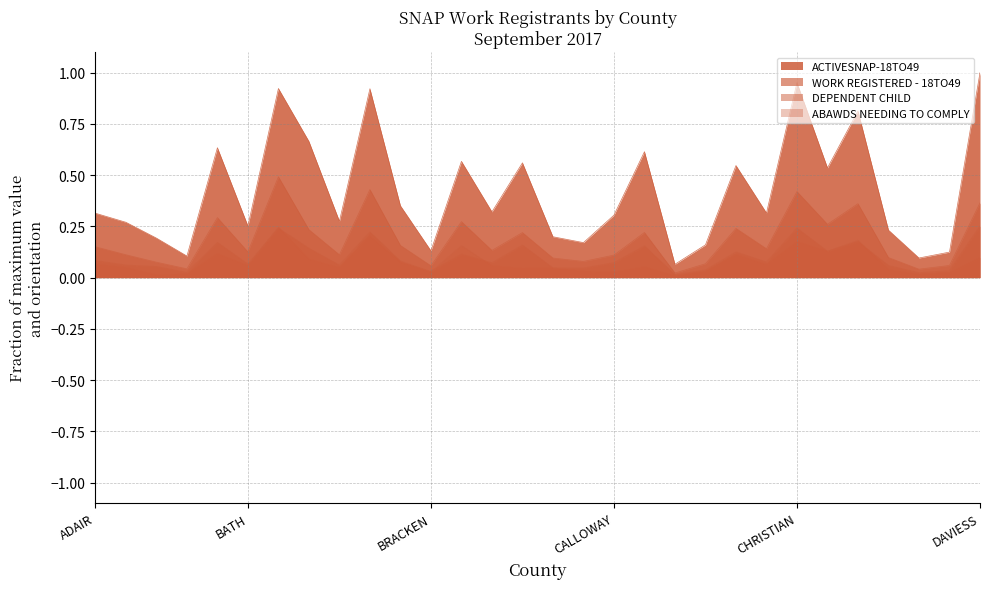

Reading left to right, what are all the values shown in this chart?

ACTIVESNAP-18TO49: ADAIR=0.3	ALLEN=0.3	ANDERSON=0.2	BALLARD=0.1	BARREN=0.6	BATH=0.3	BELL=0.9	BOONE=0.7	BOURBON=0.3	BOYD=0.9	BOYLE=0.4	BRACKEN=0.1	BREATHITT=0.6	BRECKINRIDGE=0.3	BULLITT=0.6	BUTLER=0.2	CALDWELL=0.2	CALLOWAY=0.3	CAMPBELL=0.6	CARLISLE=0.1	CARROLL=0.2	CARTER=0.5	CASEY=0.3	CHRISTIAN=1.0	CLARK=0.5	CLAY=0.8	CLINTON=0.2	CRITTENDEN=0.1	CUMBERLAND=0.1	DAVIESS=1.0
WORK REGISTERED - 18TO49: ADAIR=0.2	ALLEN=0.1	ANDERSON=0.1	BALLARD=0.0	BARREN=0.3	BATH=0.1	BELL=0.5	BOONE=0.2	BOURBON=0.1	BOYD=0.4	BOYLE=0.2	BRACKEN=0.1	BREATHITT=0.3	BRECKINRIDGE=0.1	BULLITT=0.2	BUTLER=0.1	CALDWELL=0.1	CALLOWAY=0.1	CAMPBELL=0.2	CARLISLE=0.0	CARROLL=0.1	CARTER=0.2	CASEY=0.1	CHRISTIAN=0.4	CLARK=0.3	CLAY=0.4	CLINTON=0.1	CRITTENDEN=0.0	CUMBERLAND=0.1	DAVIESS=0.4
DEPENDENT CHILD: ADAIR=0.1	ALLEN=0.1	ANDERSON=0.1	BALLARD=0.0	BARREN=0.2	BATH=0.1	BELL=0.2	BOONE=0.1	BOURBON=0.1	BOYD=0.2	BOYLE=0.1	BRACKEN=0.0	BREATHITT=0.1	BRECKINRIDGE=0.1	BULLITT=0.2	BUTLER=0.0	CALDWELL=0.0	CALLOWAY=0.1	CAMPBELL=0.2	CARLISLE=0.0	CARROLL=0.0	CARTER=0.1	CASEY=0.1	CHRISTIAN=0.2	CLARK=0.1	CLAY=0.2	CLINTON=0.1	CRITTENDEN=0.0	CUMBERLAND=0.0	DAVIESS=0.3
ABAWDS NEEDING TO COMPLY: ADAIR=0.1	ALLEN=0.0	ANDERSON=0.0	BALLARD=0.0	BARREN=0.1	BATH=0.1	BELL=0.2	BOONE=0.1	BOURBON=0.0	BOYD=0.2	BOYLE=0.1	BRACKEN=0.0	BREATHITT=0.2	BRECKINRIDGE=0.1	BULLITT=0.0	BUTLER=0.0	CALDWELL=0.0	CALLOWAY=0.0	CAMPBELL=0.1	CARLISLE=0.0	CARROLL=0.0	CARTER=0.1	CASEY=0.1	CHRISTIAN=0.2	CLARK=0.1	CLAY=0.2	CLINTON=0.0	CRITTENDEN=0.0	CUMBERLAND=0.0	DAVIESS=0.1